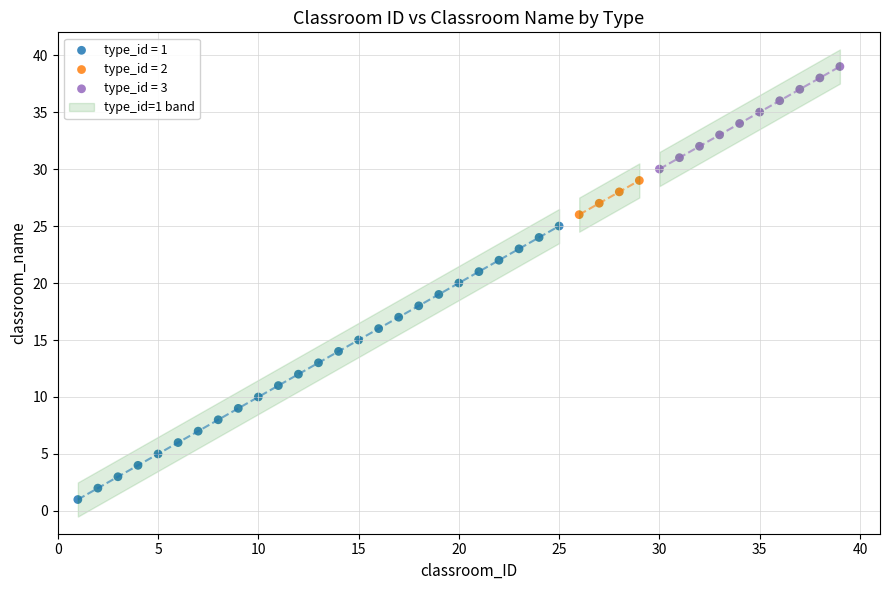

Which series has the largest Y range (max minus min)?

type_id = 1